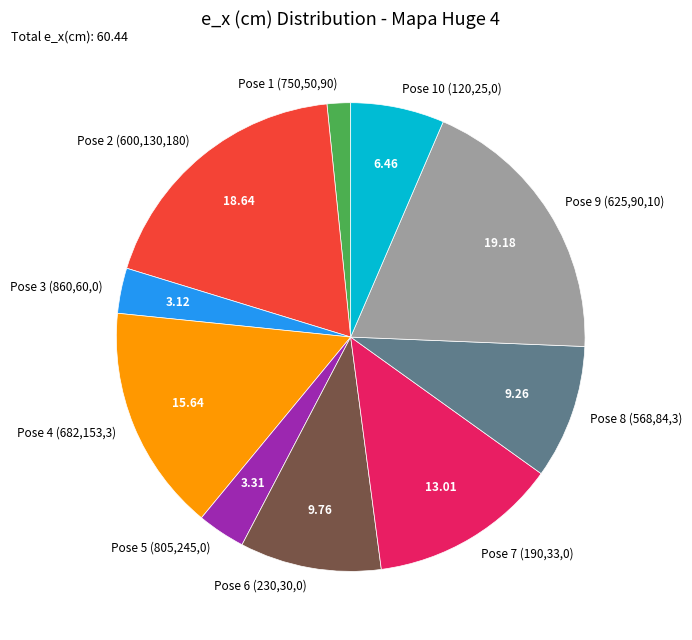

Which slice is the smallest?

Pose 1 (750,50,90)